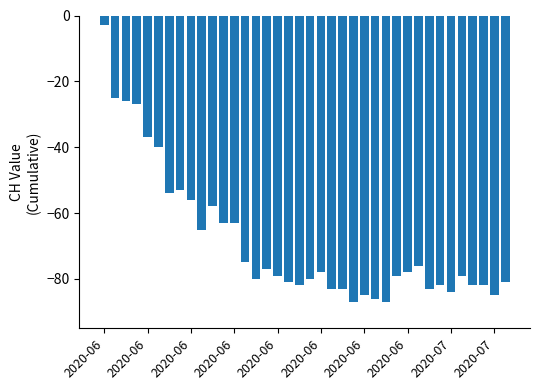

What is the smallest value displayed?

-87